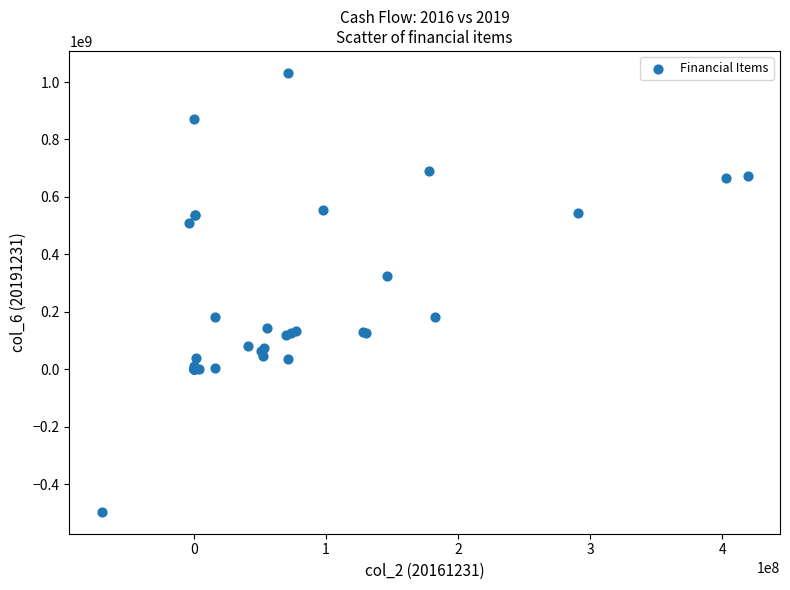

What Y value in the scatter plot is closest to 268048908?

323751562.3